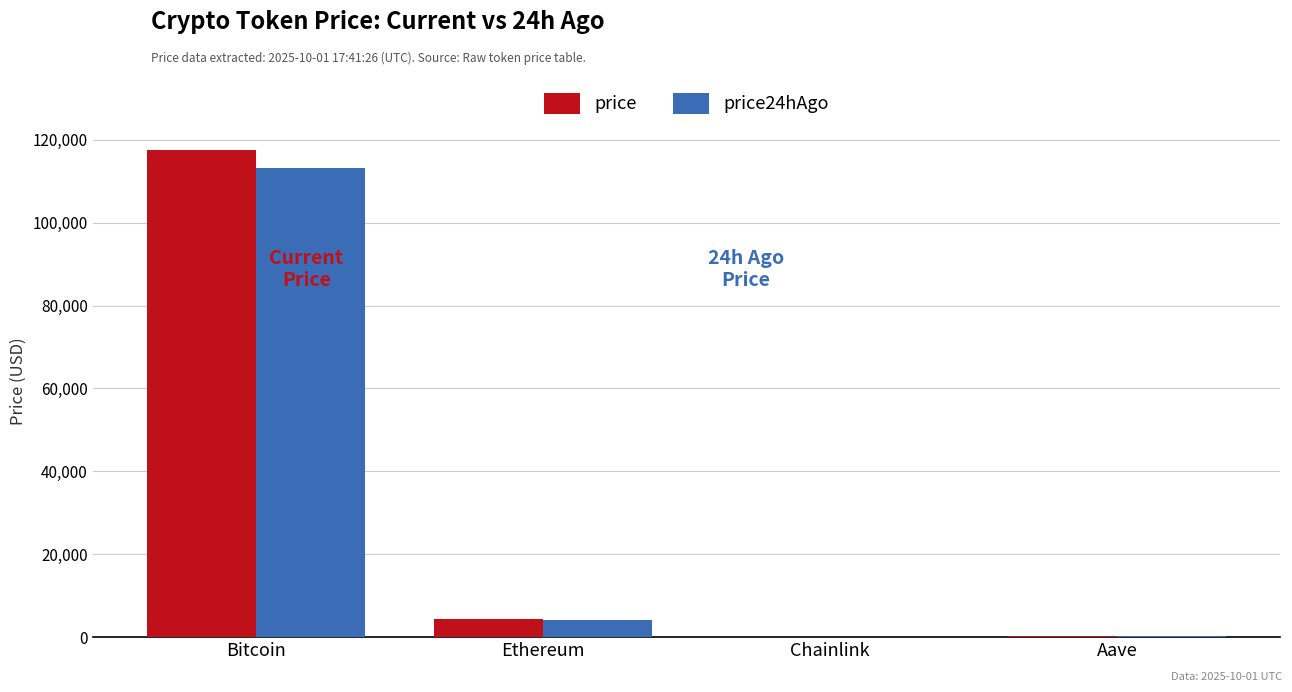

Which category has the highest value in the price series?

Bitcoin